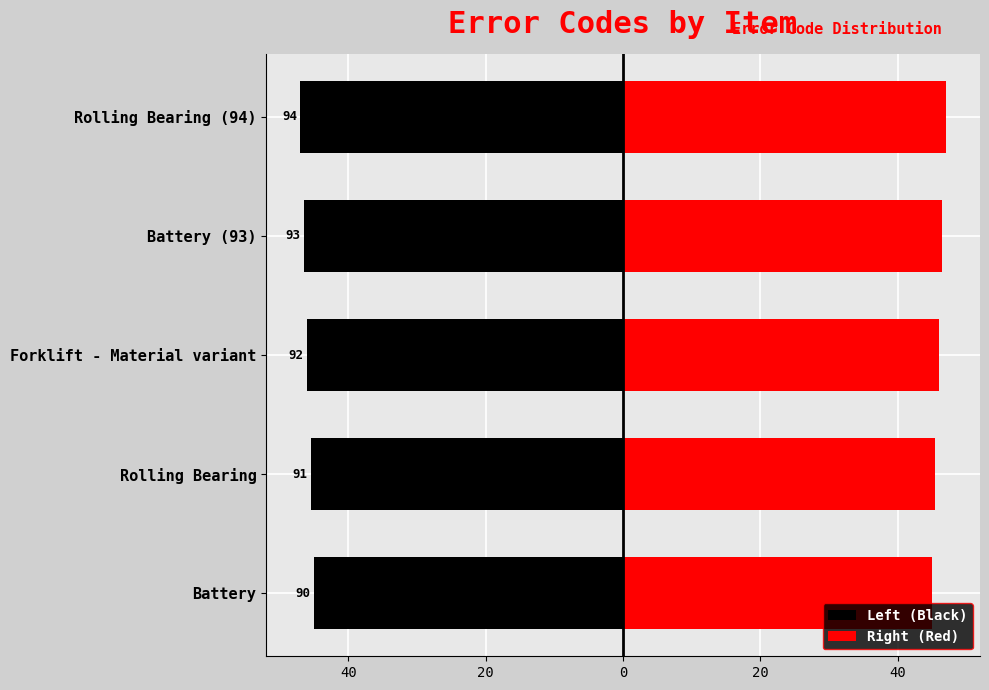

What are all the series names shown in the legend?

Left (Black), Right (Red)